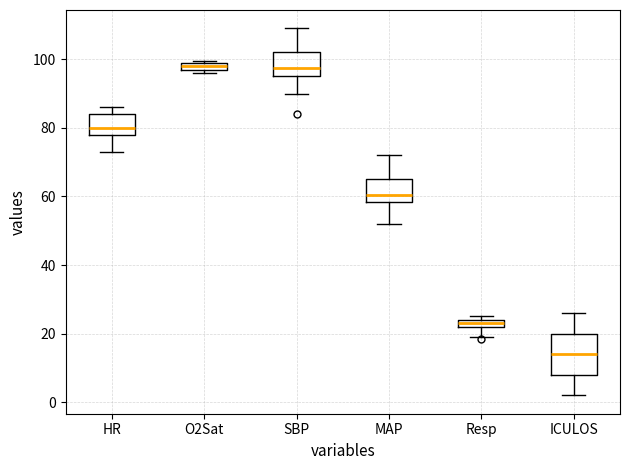

Where is the upper edge of the box for Resp on the y-axis? The values are not printed on the chart, so give them approximately, as read against the axis.

24